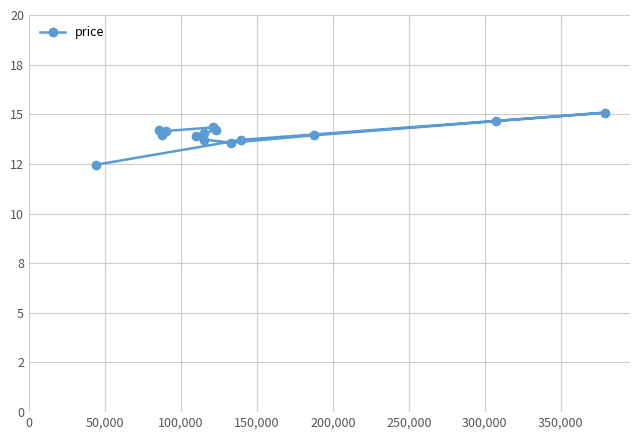

What is the smallest value displayed?

12.5